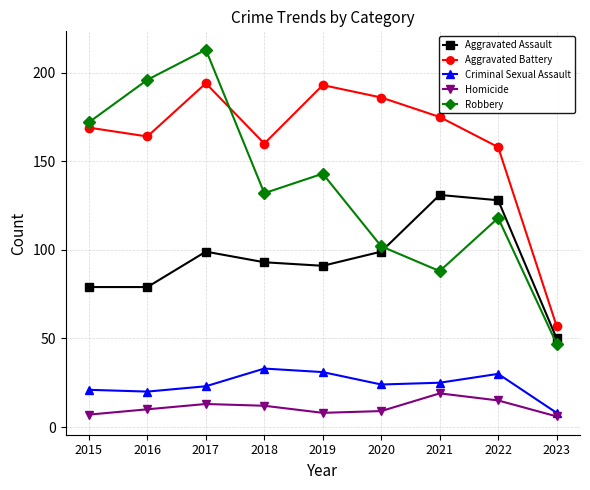

The value of Robbery at 2019 is 238. True or false?

False